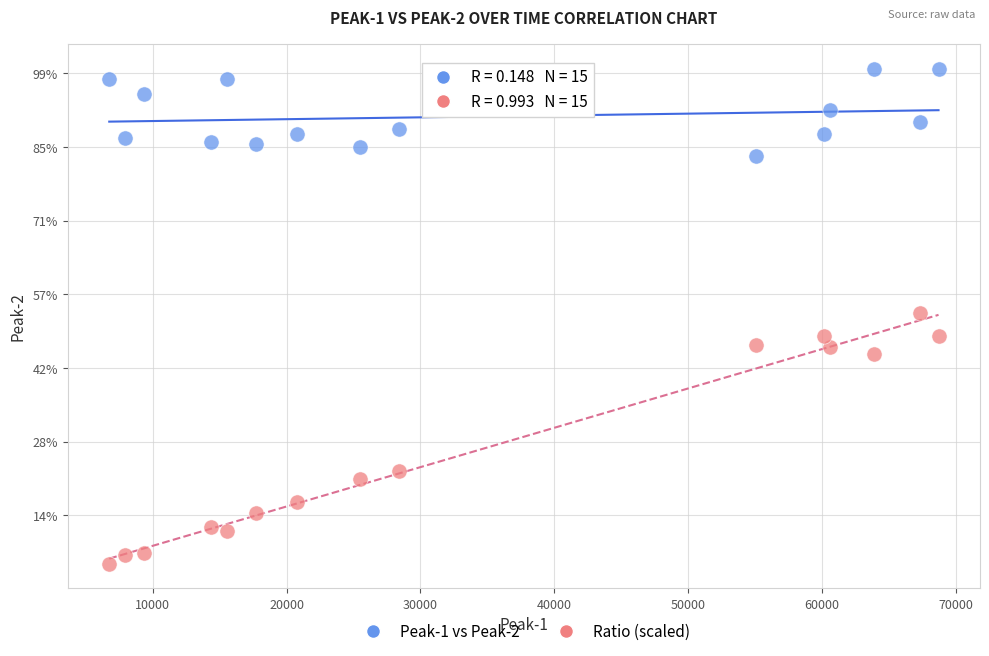

What are all the series names shown in the legend?

Peak-1 vs Peak-2, Ratio (scaled)